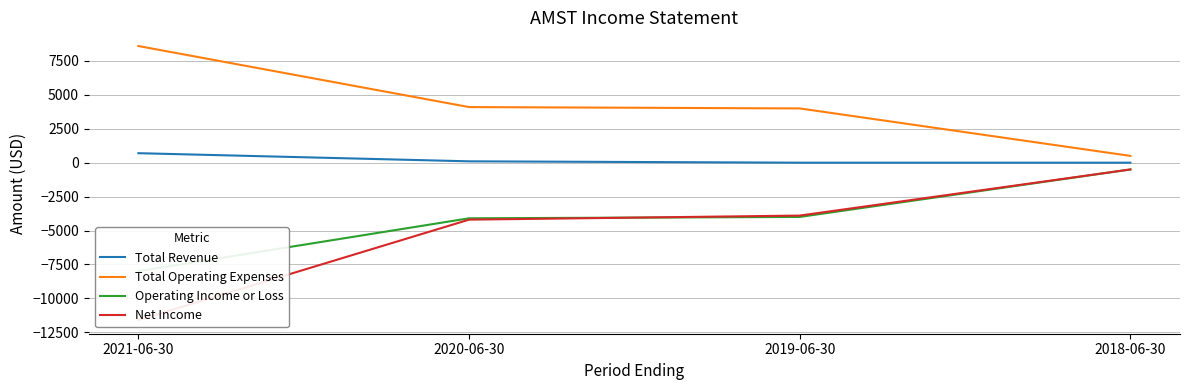

Reading left to right, extract all data points from this chart.

Total Revenue: 2021-06-30=700	2020-06-30=100	2019-06-30=0	2018-06-30=0
Total Operating Expenses: 2021-06-30=8600	2020-06-30=4100	2019-06-30=4000	2018-06-30=500
Operating Income or Loss: 2021-06-30=-8000	2020-06-30=-4100	2019-06-30=-4000	2018-06-30=-500
Net Income: 2021-06-30=-11600	2020-06-30=-4200	2019-06-30=-3900	2018-06-30=-500